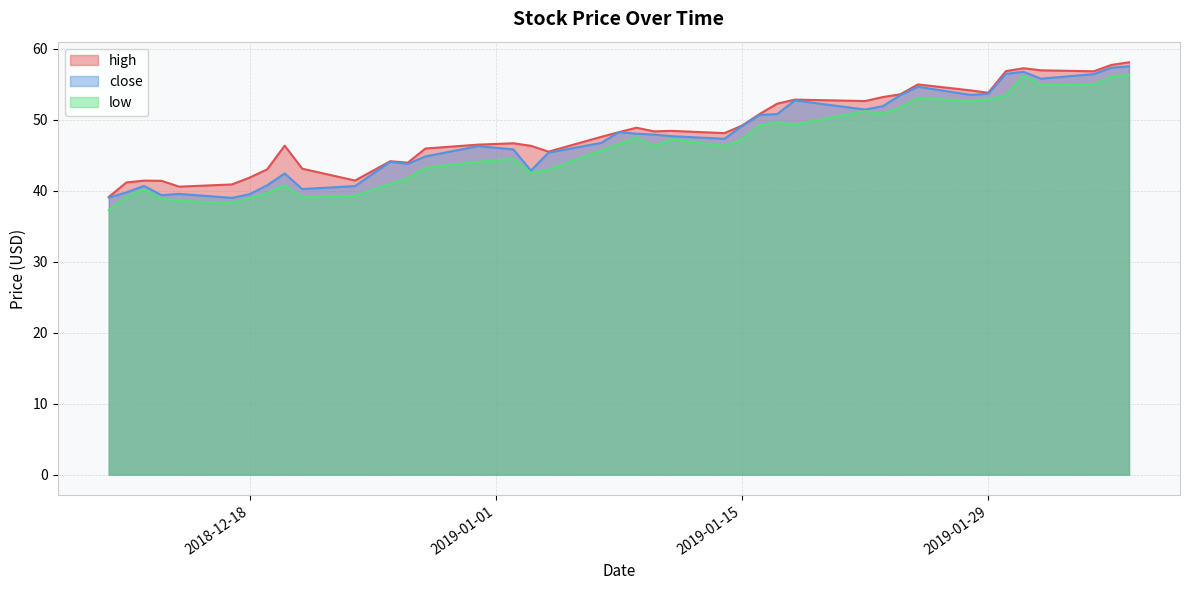

How many data points does each series have?

40